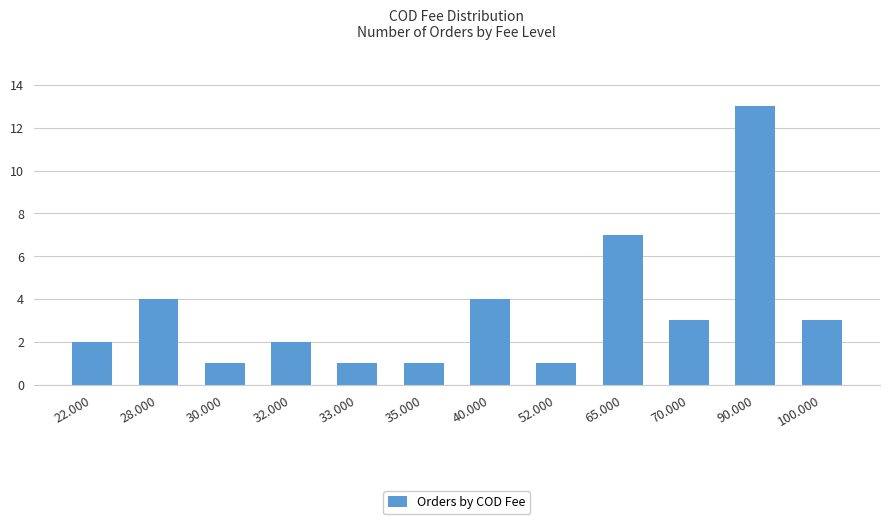

What is the difference between the maximum and second lowest values?

12